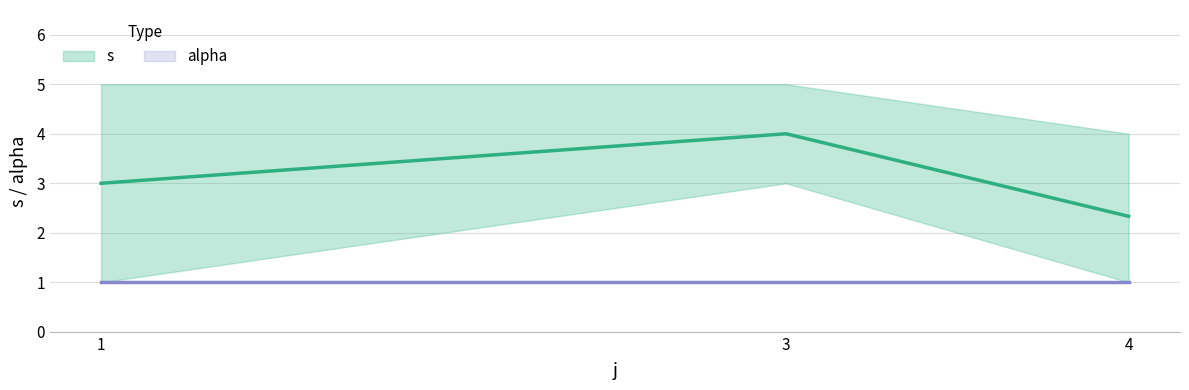

Rank the series at 4 from highest to lowest value.

s, alpha